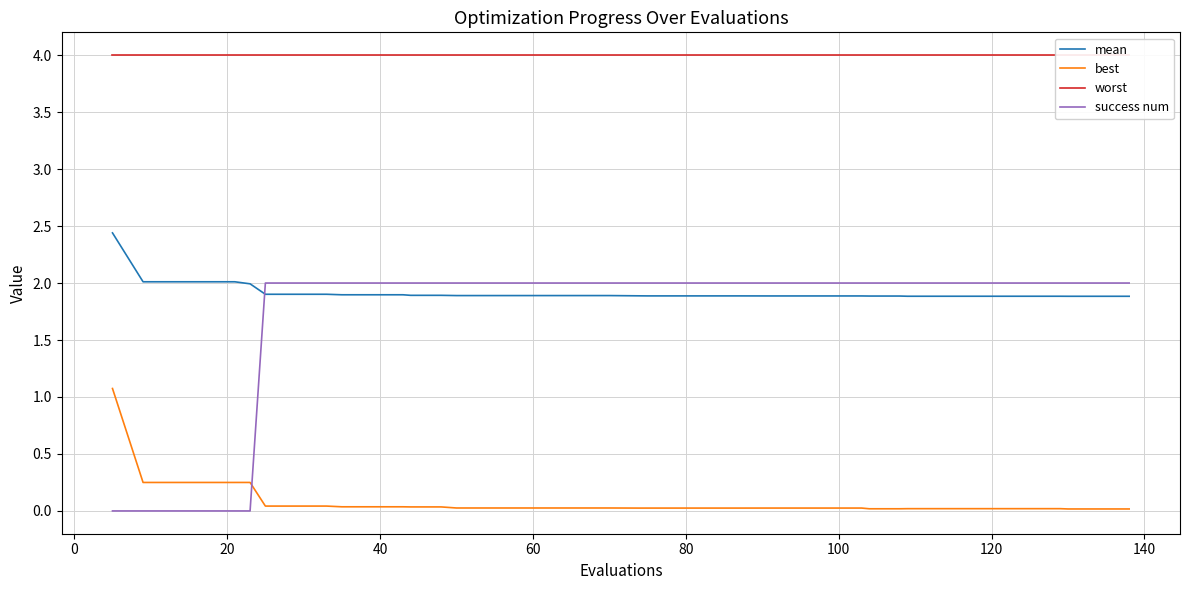

How many intersections are there between success num and mean?

1